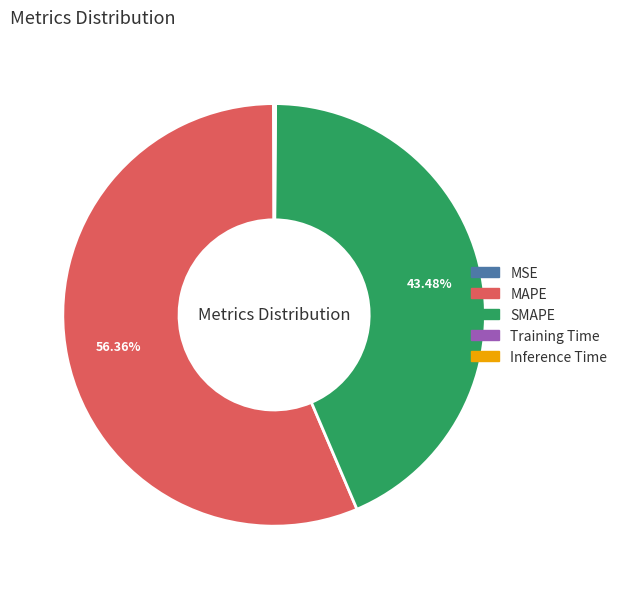

Is there a majority slice in this chart?

Yes